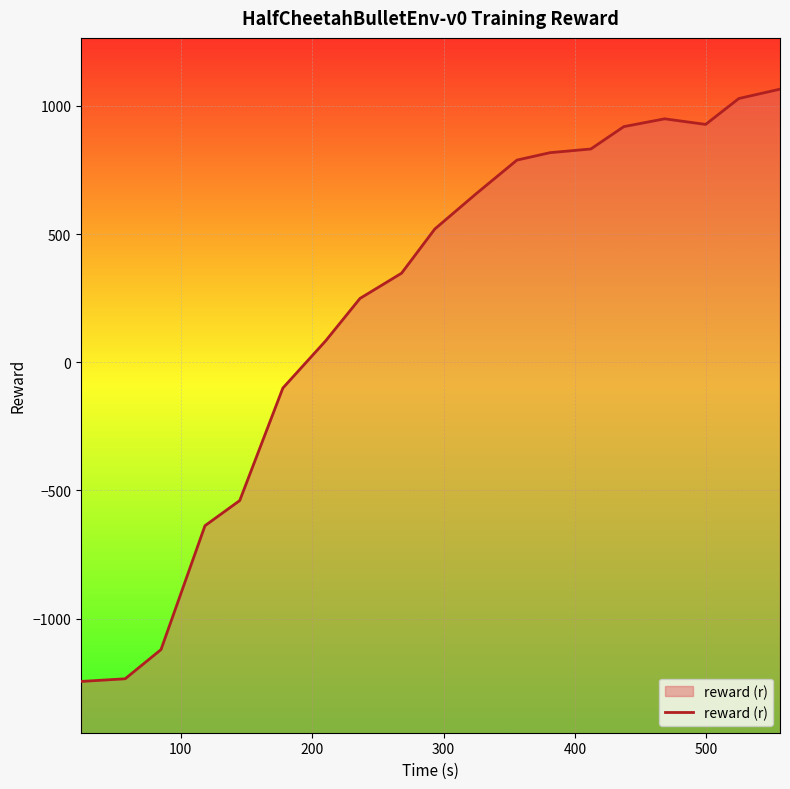

What is the minimum value shown in the chart?

-1245.2